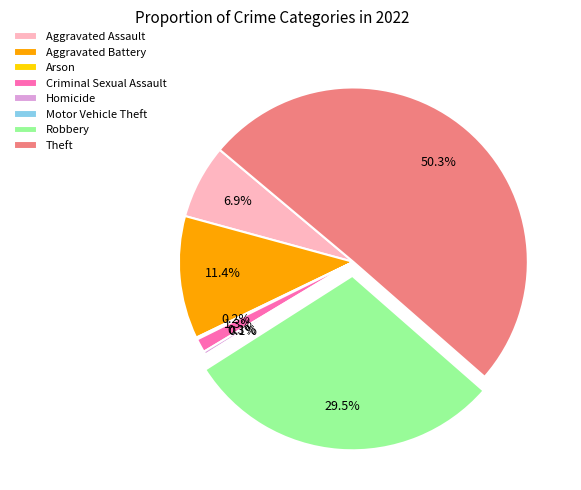

To the nearest percent, what percentage of the pie is Aggravated Assault?

7%